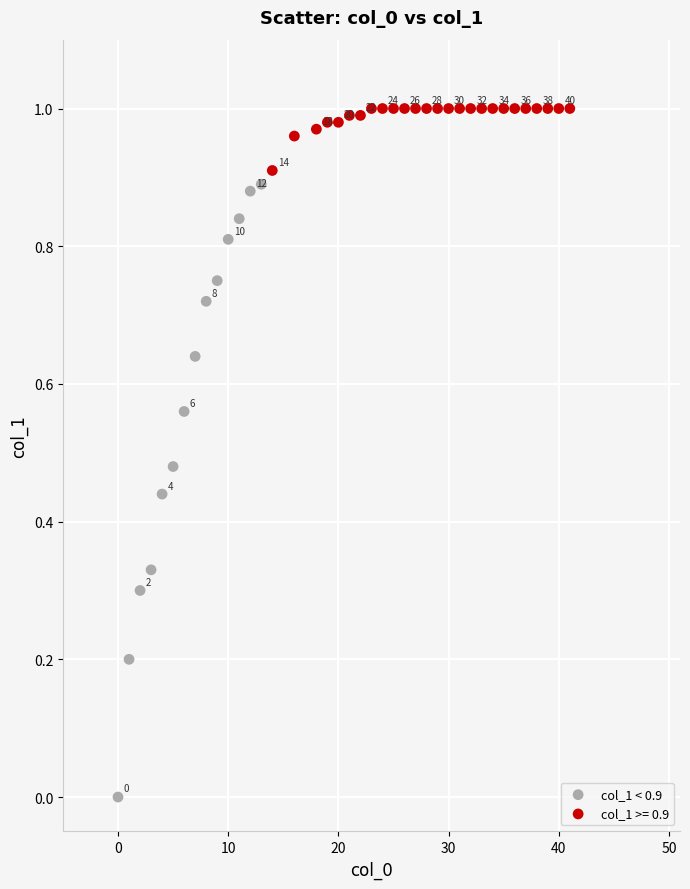

Which series contains the lowest Y value?

col_1 < 0.9